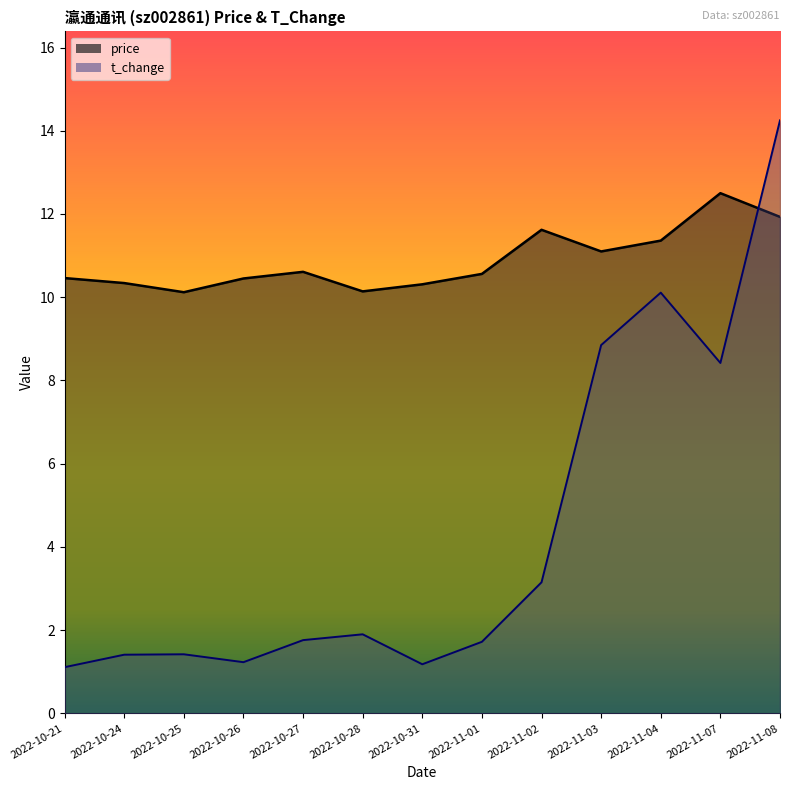

Rank the series by their average value, from lowest to highest.

t_change, price